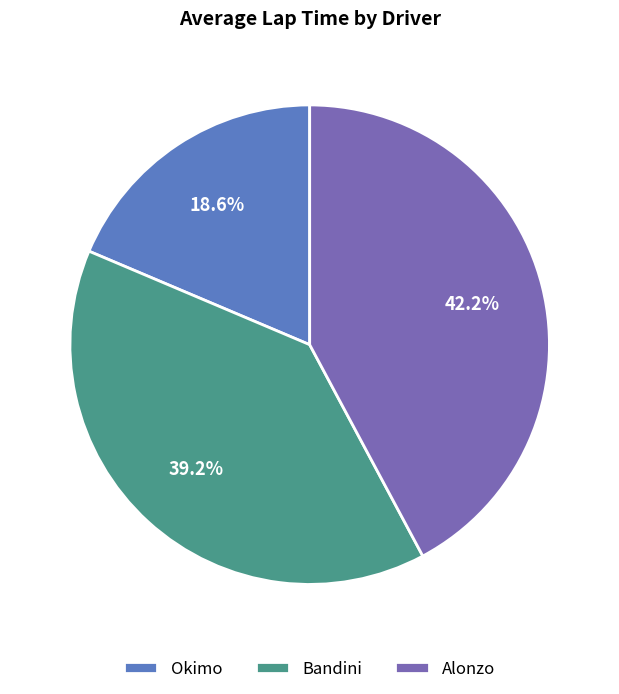

What is the total percentage of Alonzo and Bandini?

81.4%